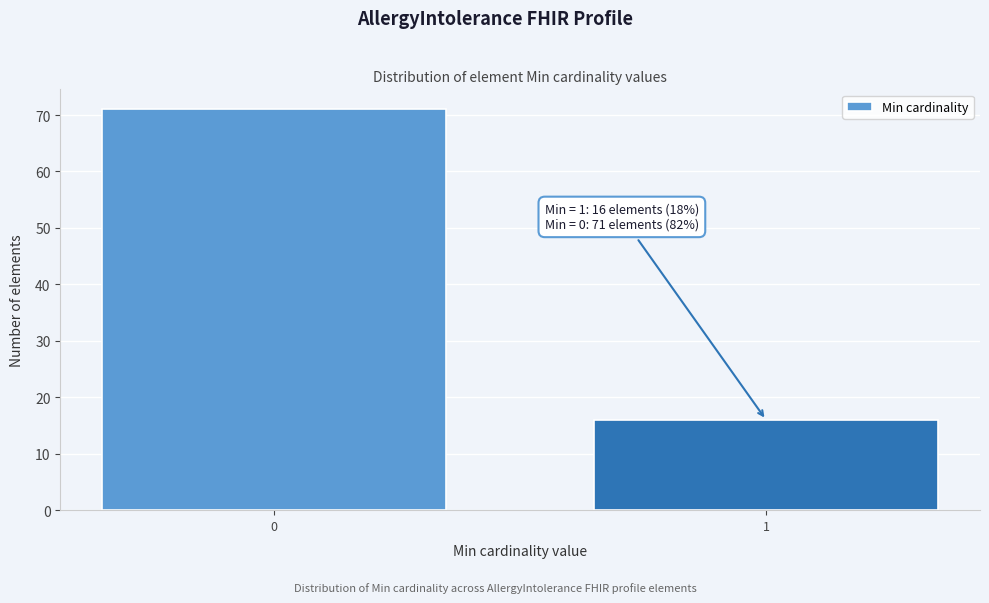

Reading right to left, transcribe all the data shown in this chart.

1=16	0=71